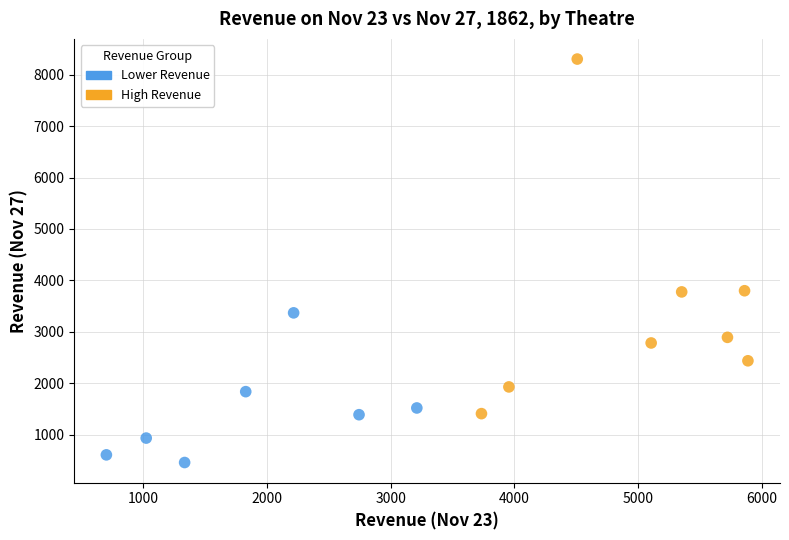

Which series contains the lowest Y value?

Lower Revenue